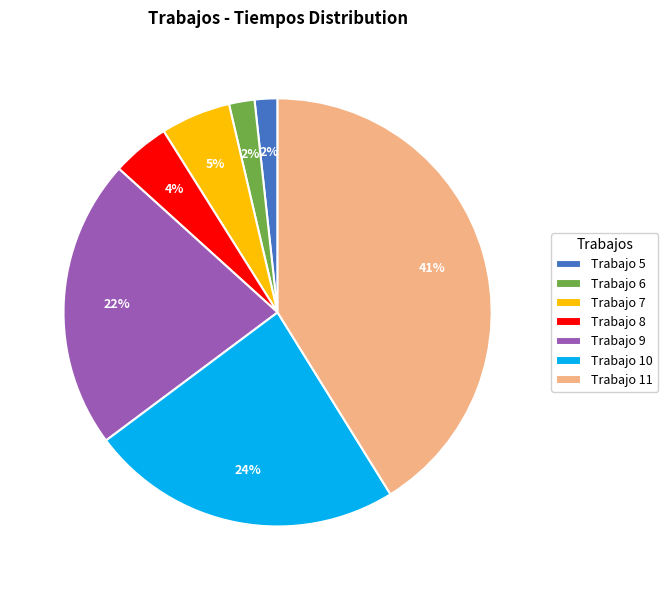

Is there a majority slice in this chart?

No